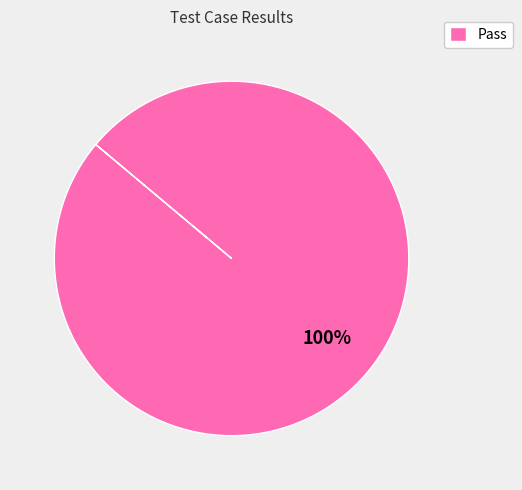

Rank the categories by value from lowest to highest.

Pass